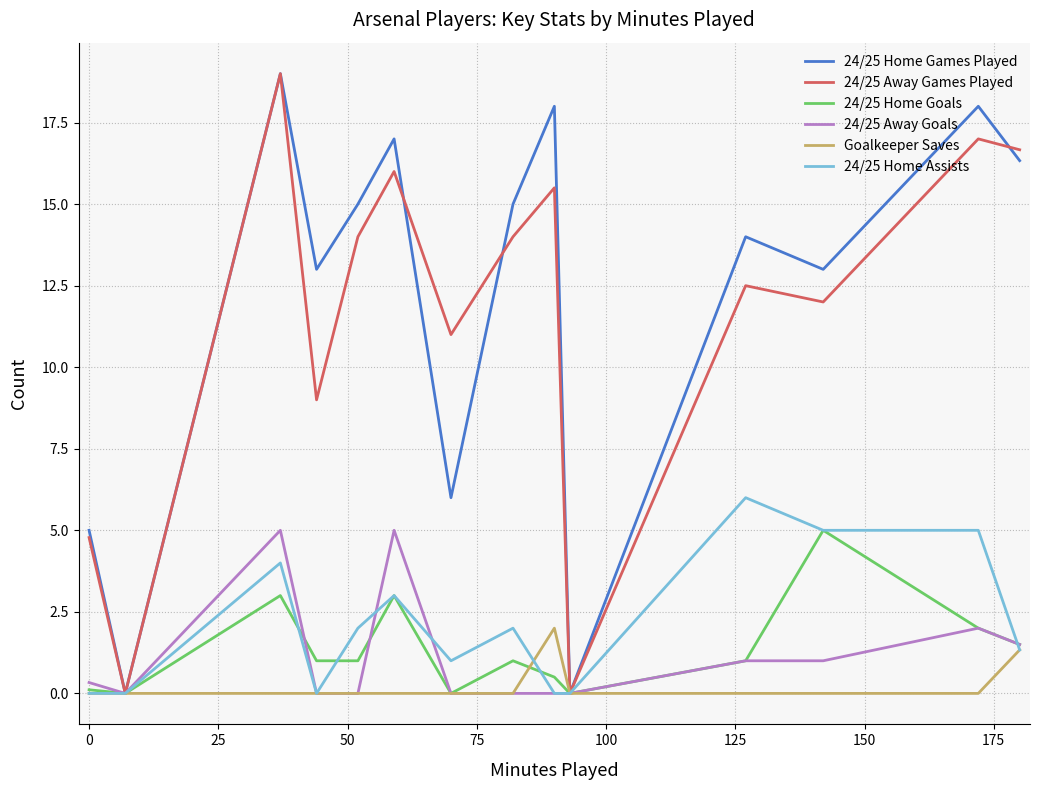

What is the maximum value shown in the chart?

19.0